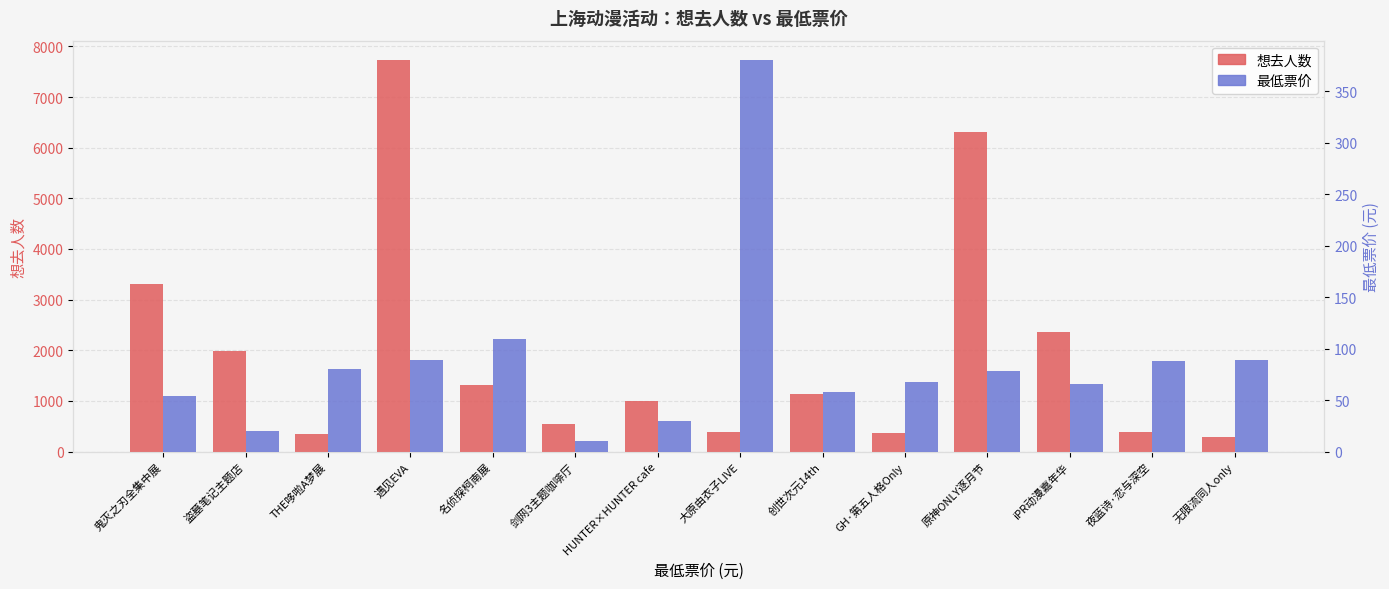

What is the spread (max minus min) of values at 遇见EVA?

7639.0